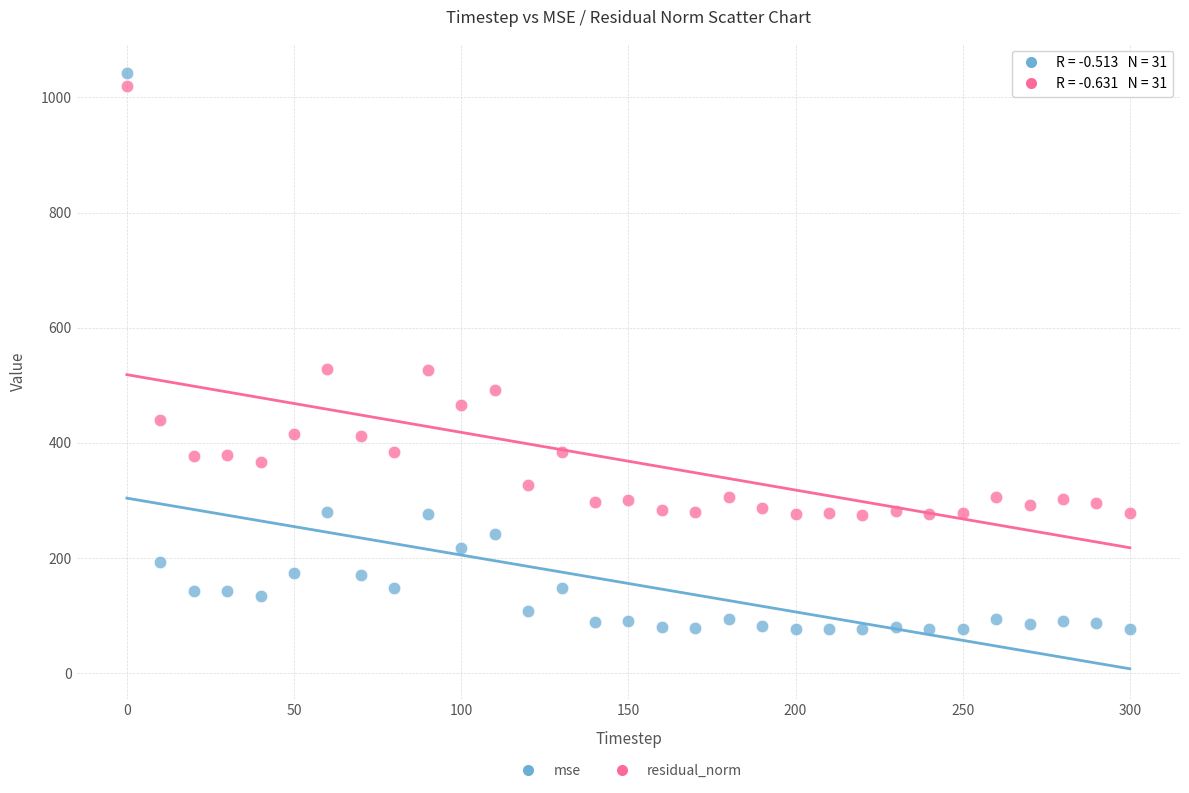

Which series contains the lowest Y value?

mse